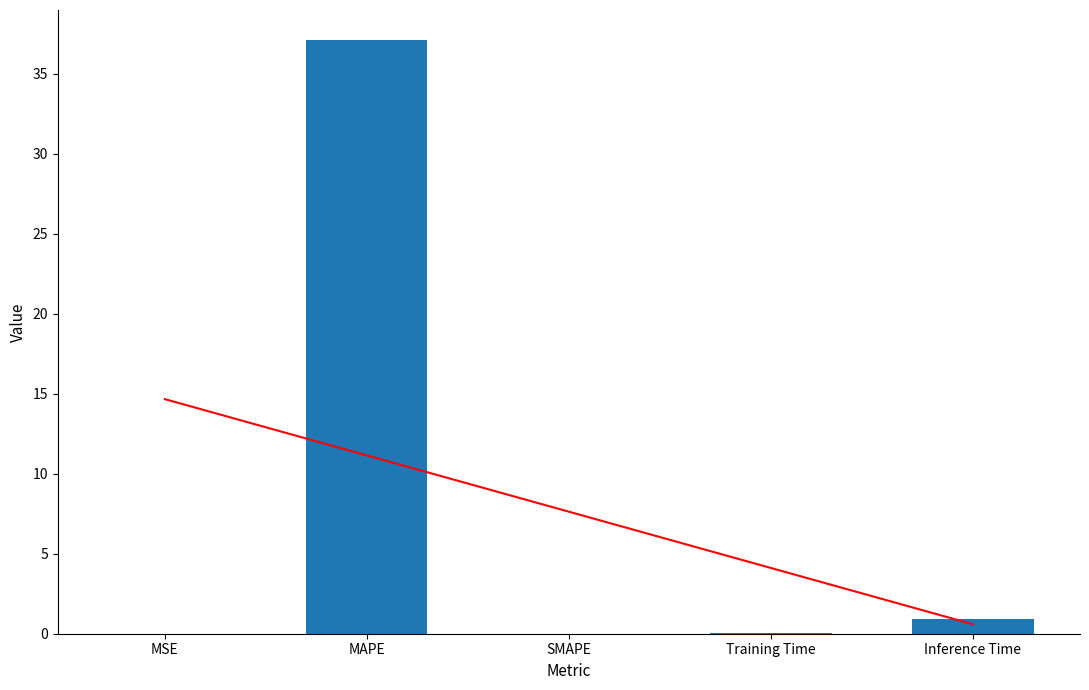

Which label corresponds to the largest value in the chart?

MAPE